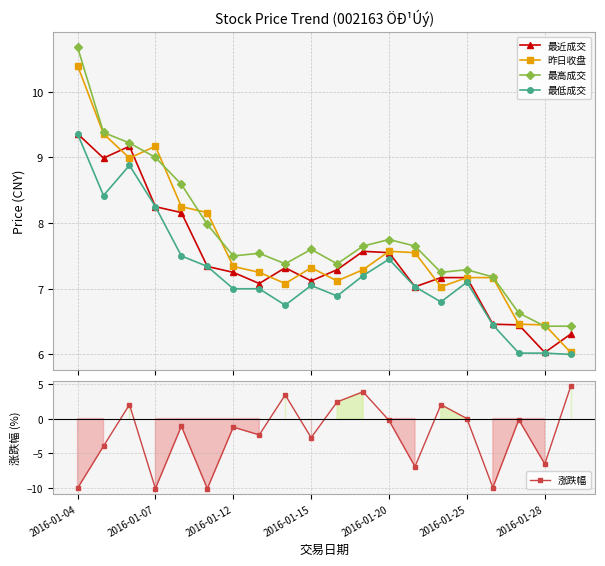

What is the difference between the second highest and minimum values in the 涨跌幅 series?

13.9